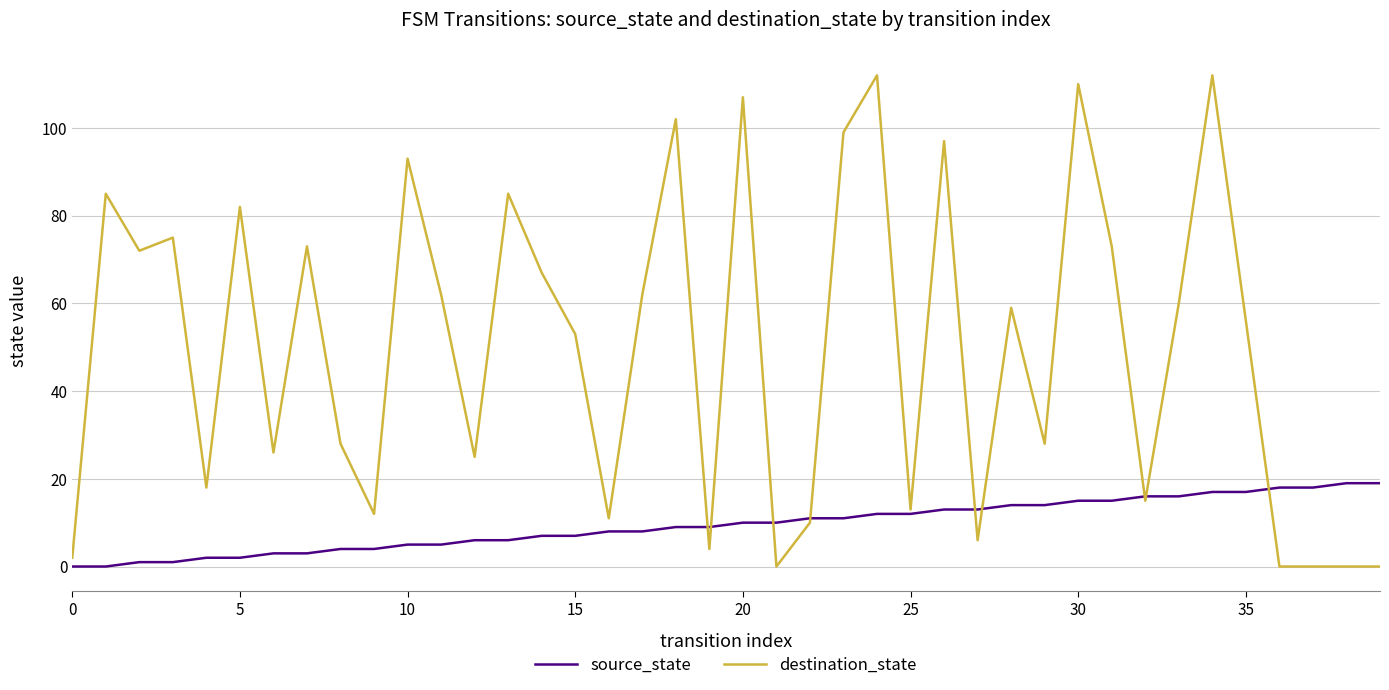

Which series has the largest total across all categories?

destination_state